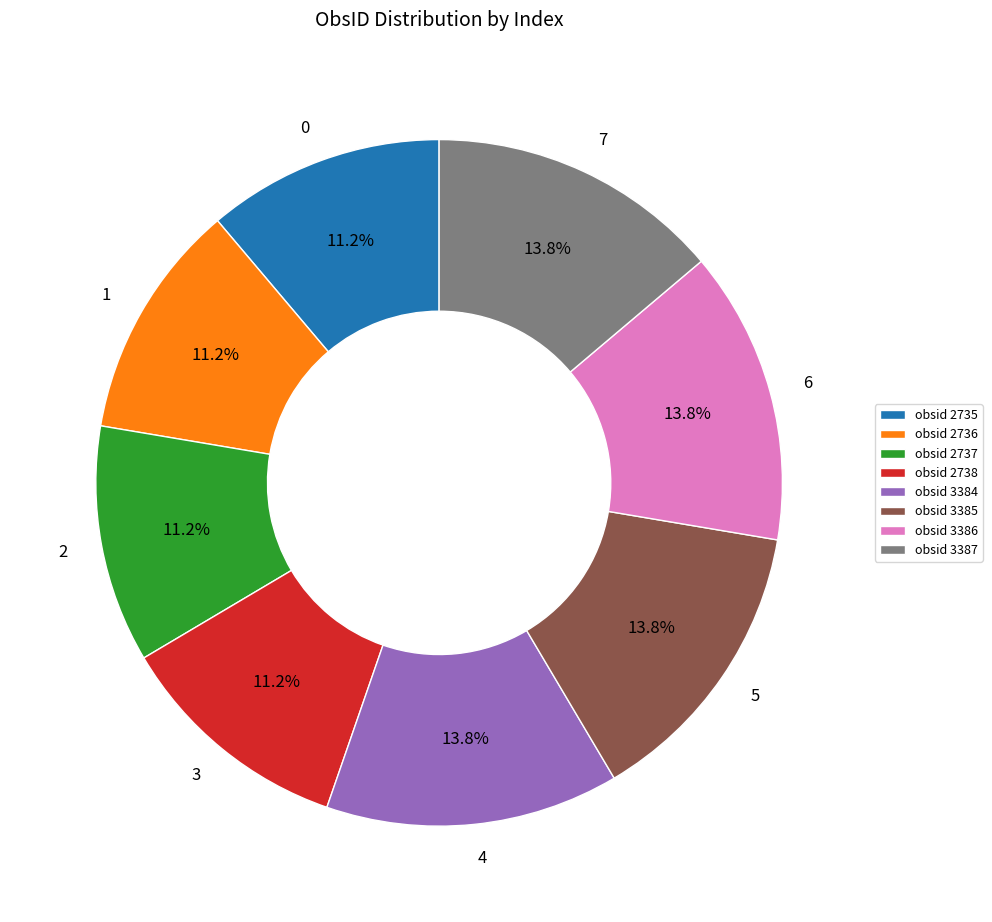

The 6 slice represents 14% of the pie. True or false?

True